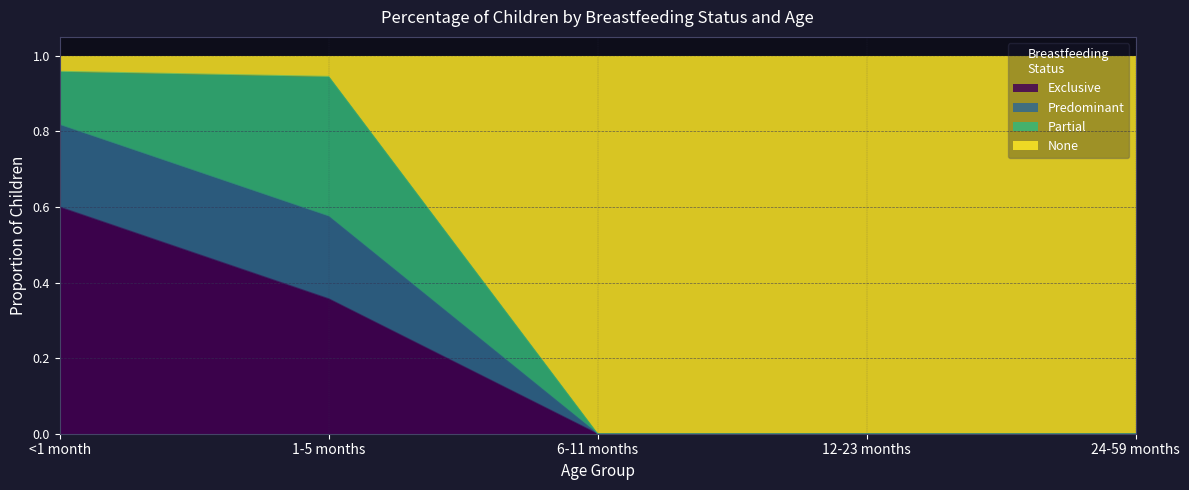

What is the highest value of the Exclusive series?

0.6